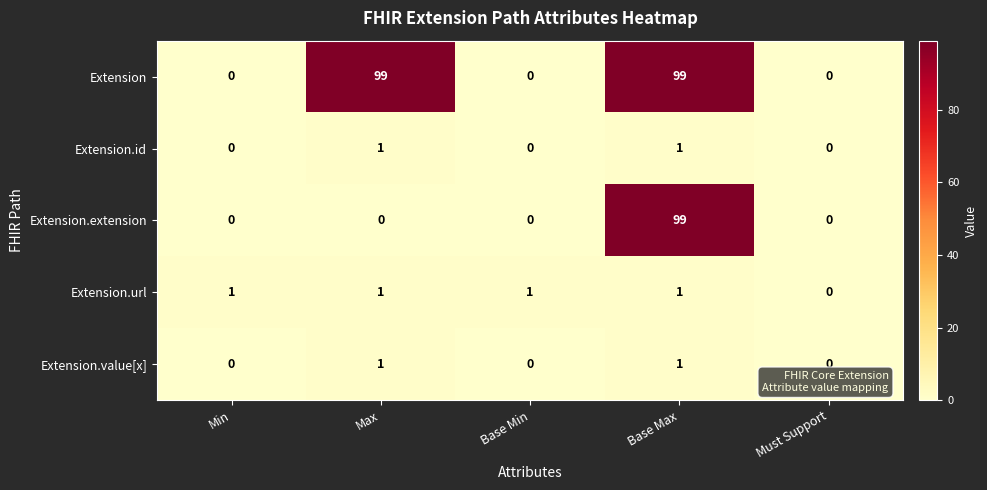

Between Min and Must Support, which series saw the biggest shift?

Extension.url